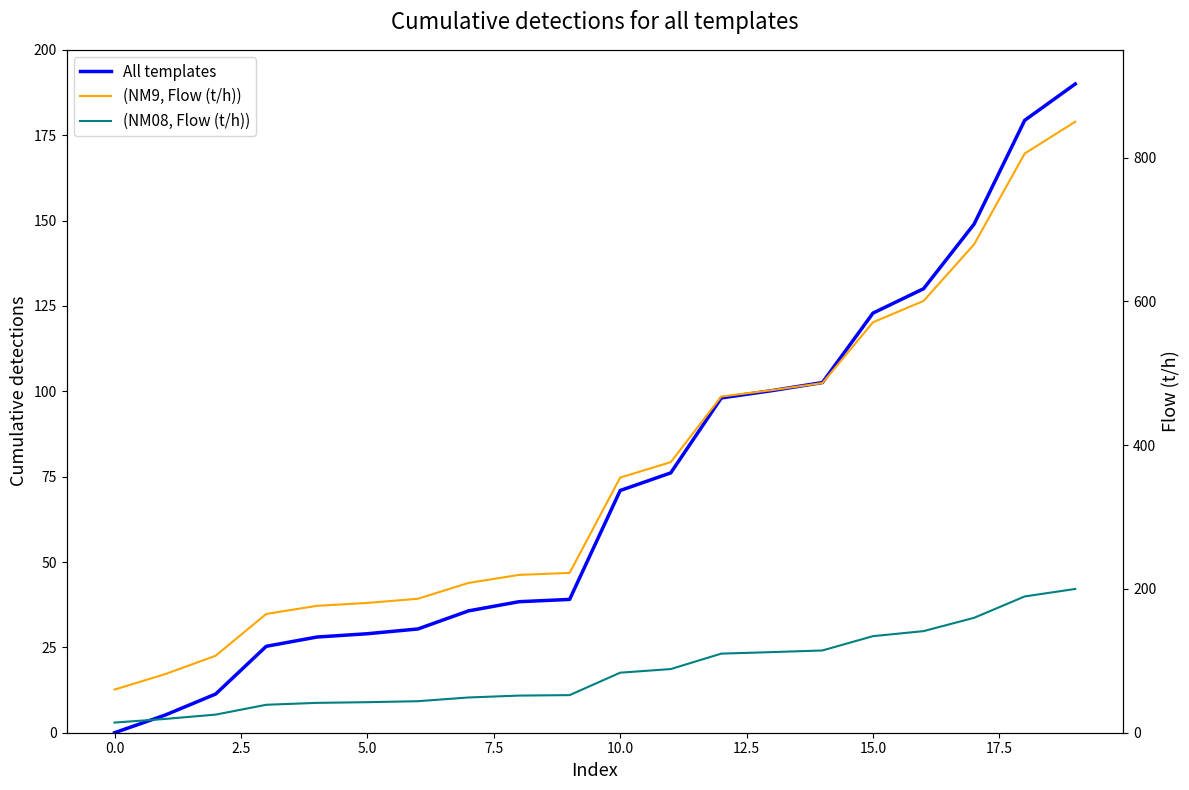

Rank the series at 16 from highest to lowest value.

(NM9, Flow (t/h)), (NM08, Flow (t/h)), All templates